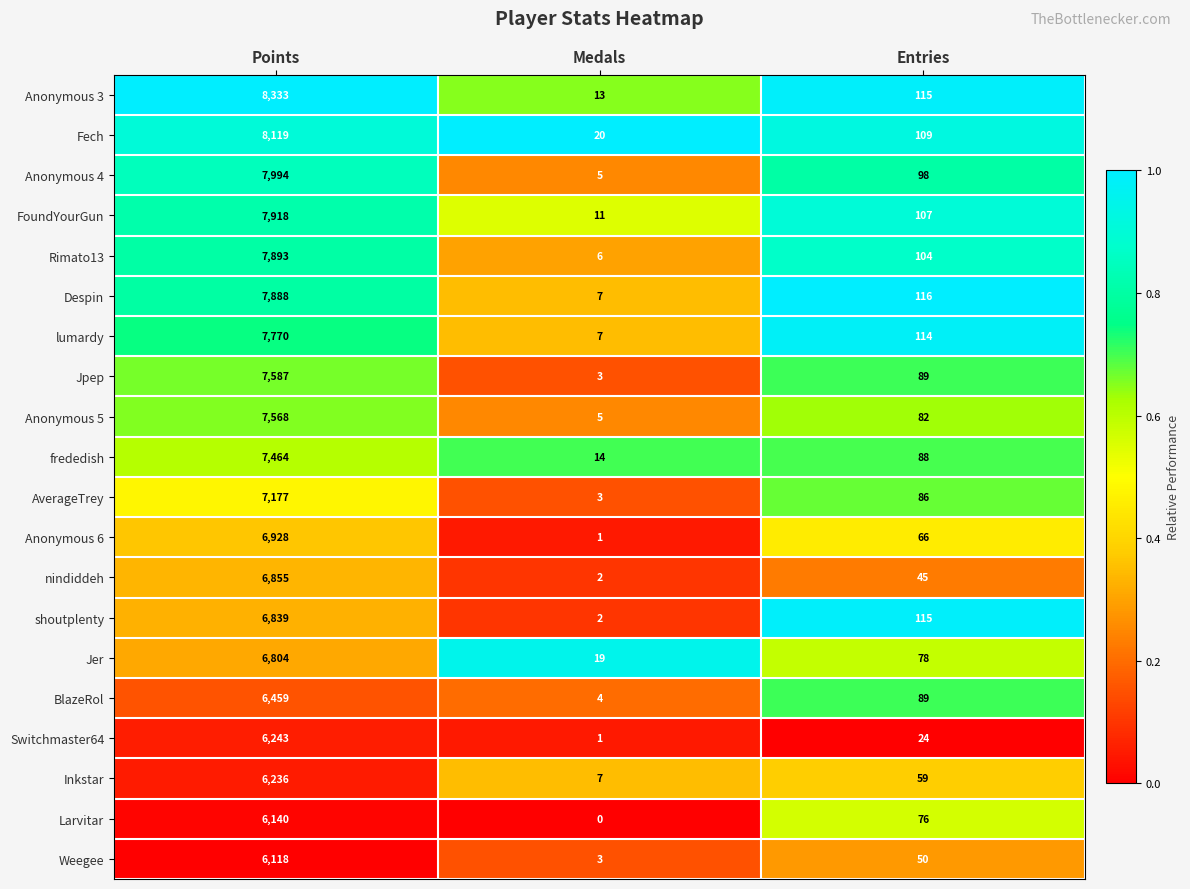

Rank the categories by Jer value from lowest to highest.

Medals, Entries, Points